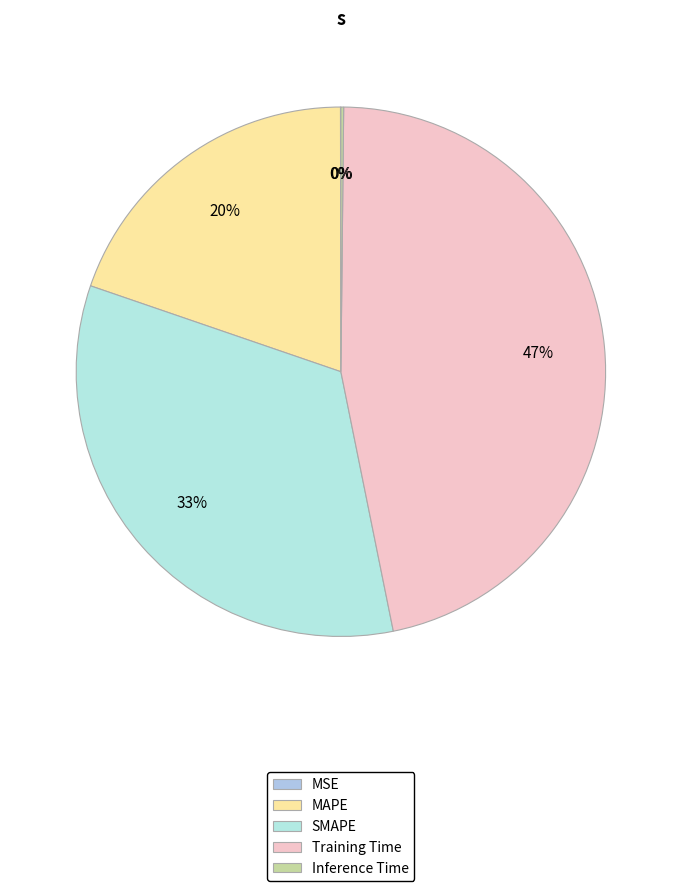

How many segments does this pie chart have?

5